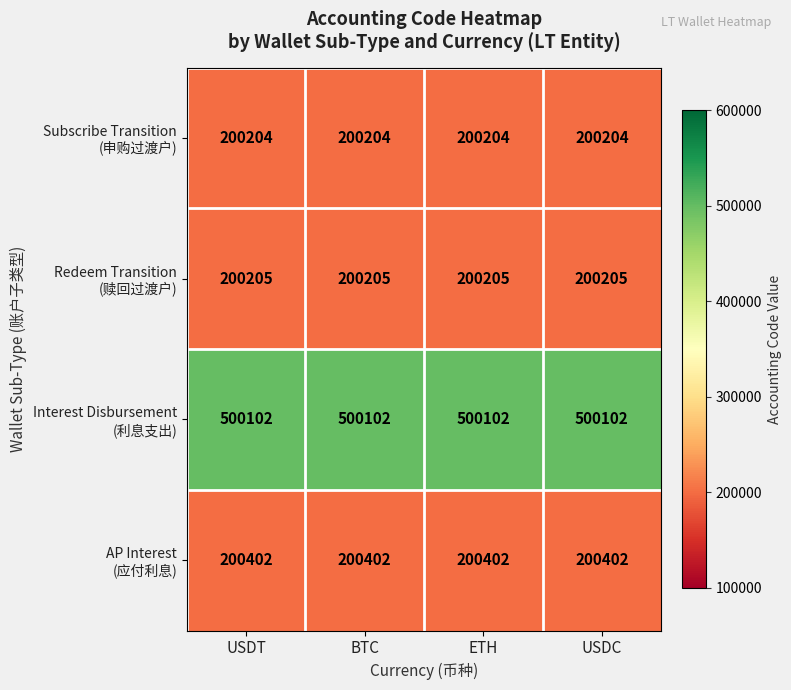

At how many categories does at least one series exceed 390631?

4